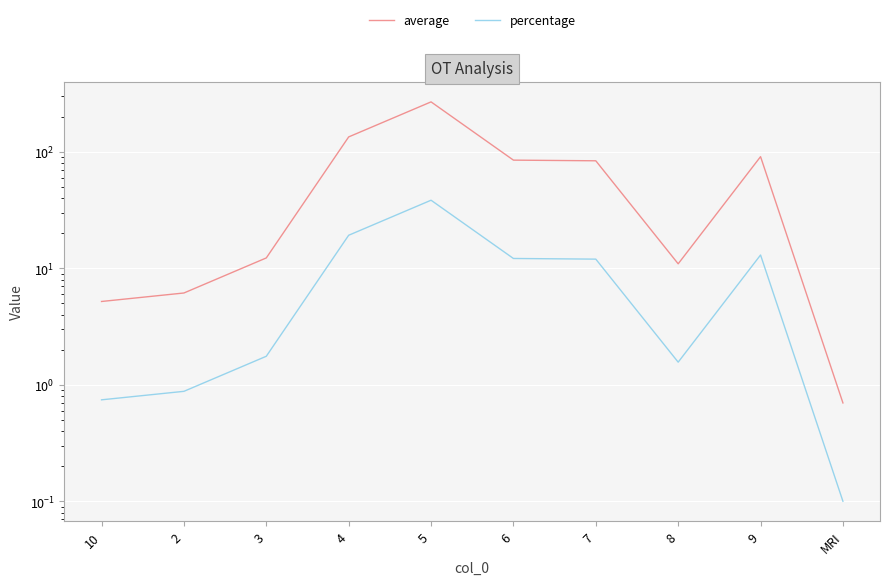

Is the value of average at 4 greater than the value of percentage at 2?

Yes